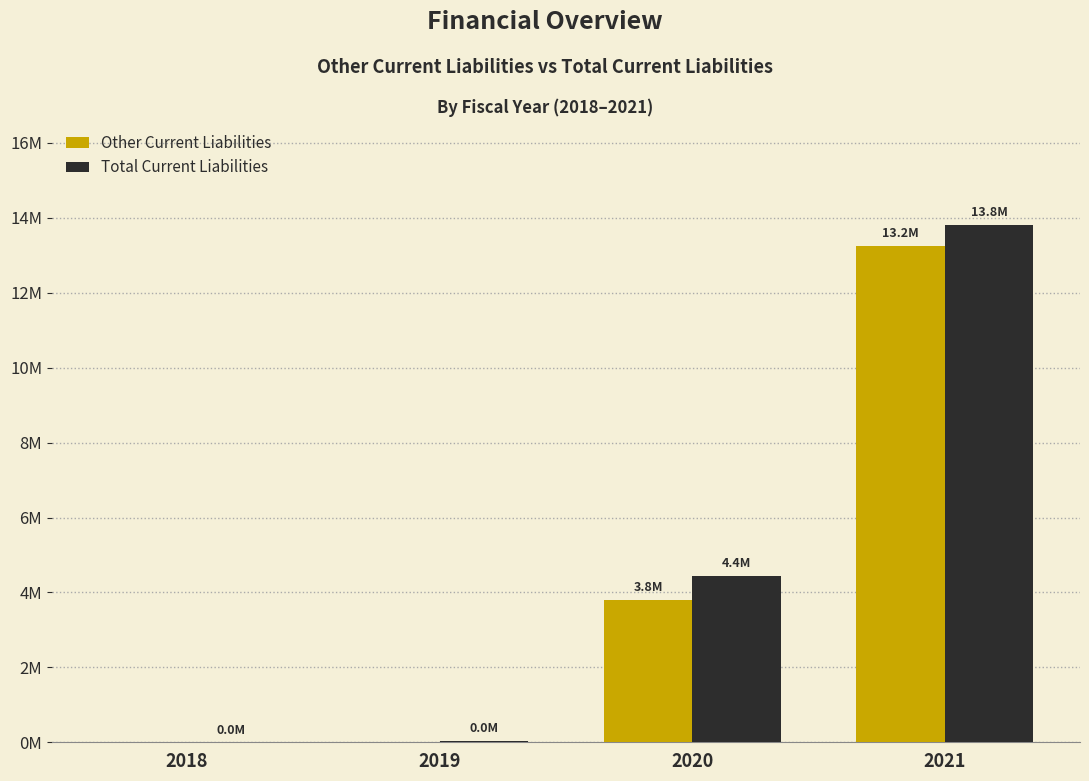

True or false: Total Current Liabilities has a value of 13820022 at 2021.

True